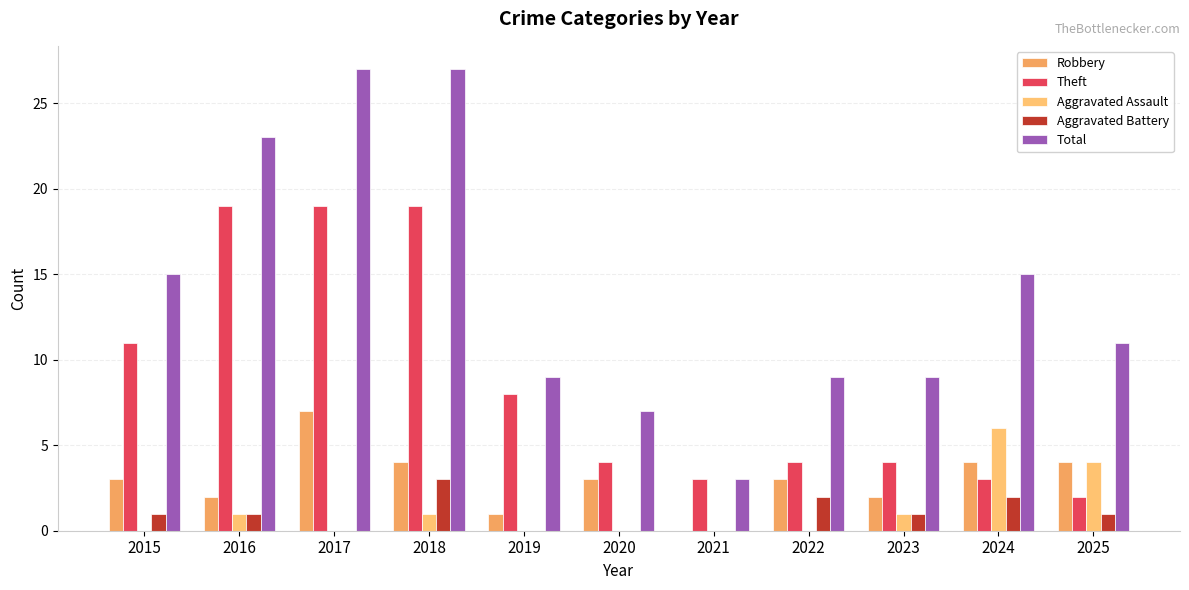

Reading right to left, list all the values displayed in this chart.

Robbery: 2025=4	2024=4	2023=2	2022=3	2021=0	2020=3	2019=1	2018=4	2017=7	2016=2	2015=3
Theft: 2025=2	2024=3	2023=4	2022=4	2021=3	2020=4	2019=8	2018=19	2017=19	2016=19	2015=11
Aggravated Assault: 2025=4	2024=6	2023=1	2022=0	2021=0	2020=0	2019=0	2018=1	2017=0	2016=1	2015=0
Aggravated Battery: 2025=1	2024=2	2023=1	2022=2	2021=0	2020=0	2019=0	2018=3	2017=0	2016=1	2015=1
Total: 2025=11	2024=15	2023=9	2022=9	2021=3	2020=7	2019=9	2018=27	2017=27	2016=23	2015=15